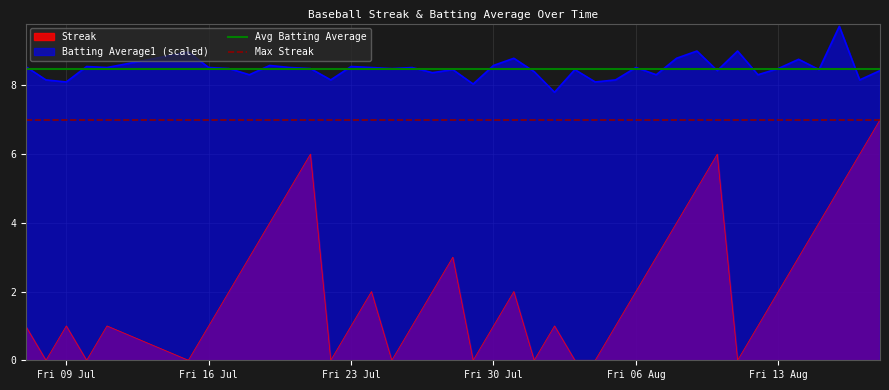

Does the chart display data point markers on the line(s)?

No